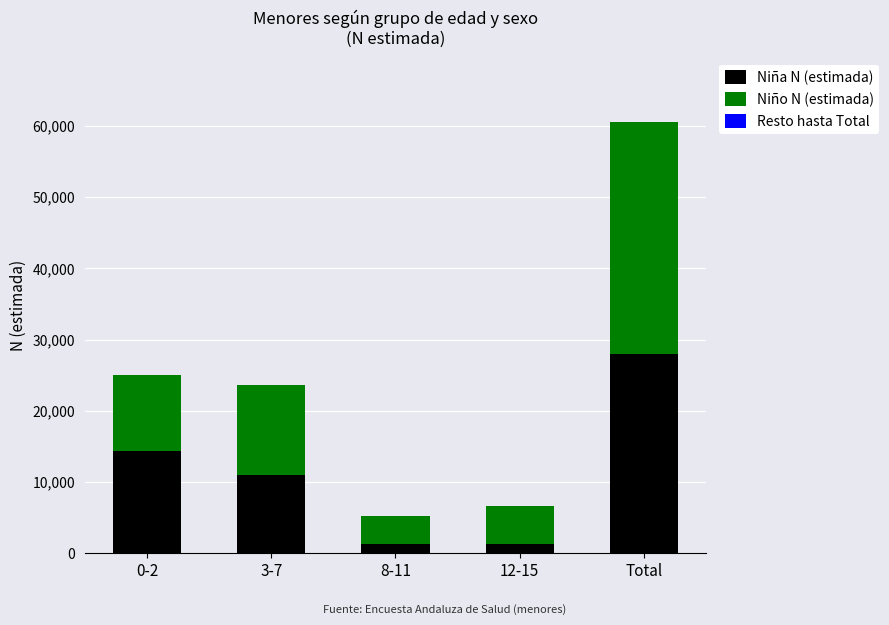

The value of Niña N (estimada) at Total is 28026. True or false?

True